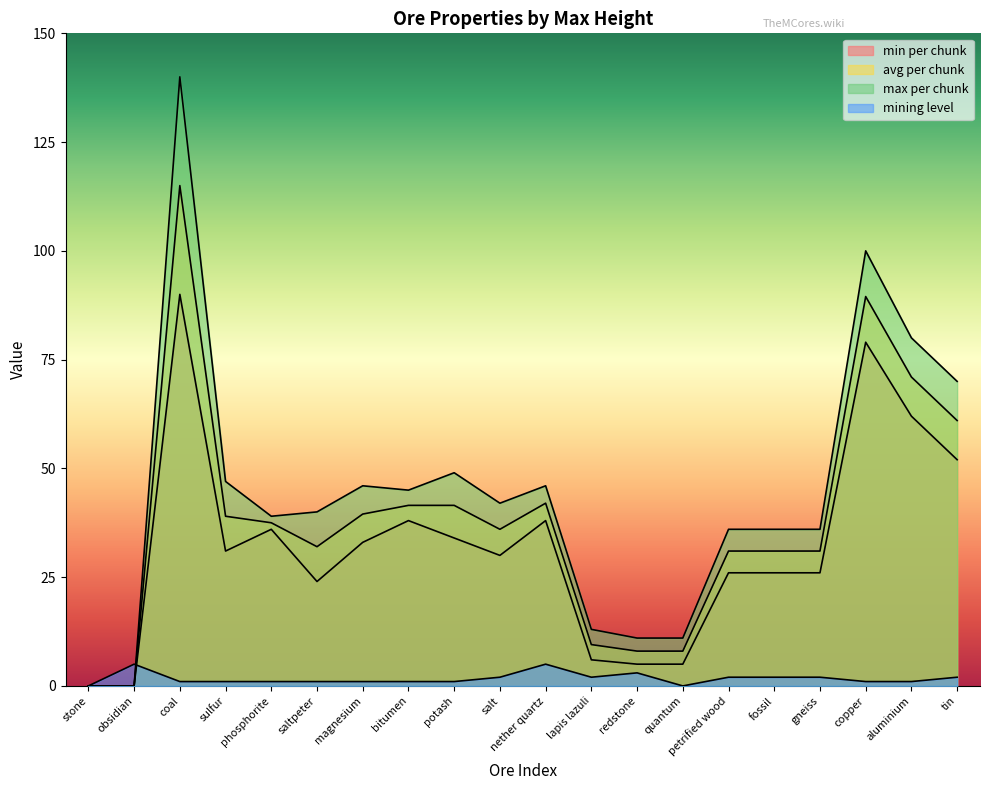

Reading left to right, list all the values displayed in this chart.

mining level: stone=0.0	obsidian=5.0	coal=1.0	sulfur=1.0	phosphorite=1.0	saltpeter=1.0	magnesium=1.0	bitumen=1.0	potash=1.0	salt=2.0	nether quartz=5.0	lapis lazuli=2.0	redstone=3.0	quantum=0.0	petrified wood=2.0	fossil=2.0	gneiss=2.0	copper=1.0	aluminium=1.0	tin=2.0
avg per chunk: stone=0.0	obsidian=0.0	coal=115.0	sulfur=39.0	phosphorite=37.5	saltpeter=32.0	magnesium=39.5	bitumen=41.5	potash=41.5	salt=36.0	nether quartz=42.0	lapis lazuli=9.5	redstone=8.0	quantum=8.0	petrified wood=31.0	fossil=31.0	gneiss=31.0	copper=89.5	aluminium=71.0	tin=61.0
max per chunk: stone=0.0	obsidian=0.0	coal=140.0	sulfur=47.0	phosphorite=39.0	saltpeter=40.0	magnesium=46.0	bitumen=45.0	potash=49.0	salt=42.0	nether quartz=46.0	lapis lazuli=13.0	redstone=11.0	quantum=11.0	petrified wood=36.0	fossil=36.0	gneiss=36.0	copper=100.0	aluminium=80.0	tin=70.0
min per chunk: stone=0.0	obsidian=0.0	coal=90.0	sulfur=31.0	phosphorite=36.0	saltpeter=24.0	magnesium=33.0	bitumen=38.0	potash=34.0	salt=30.0	nether quartz=38.0	lapis lazuli=6.0	redstone=5.0	quantum=5.0	petrified wood=26.0	fossil=26.0	gneiss=26.0	copper=79.0	aluminium=62.0	tin=52.0